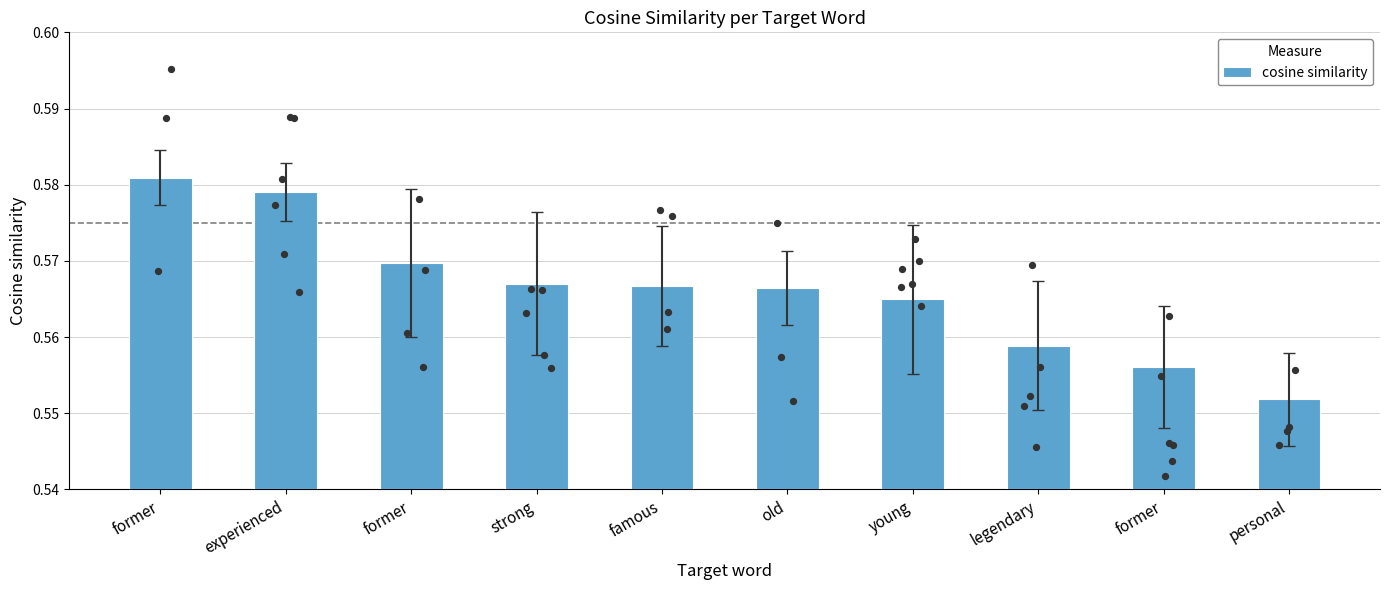

Which has a higher value, legendary or former?

former